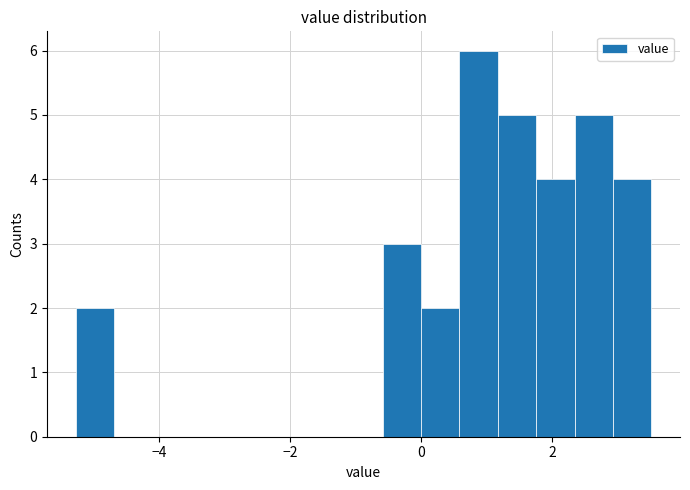

Read against the x-axis, roughly where is the centre of the tallest bar?

0.8